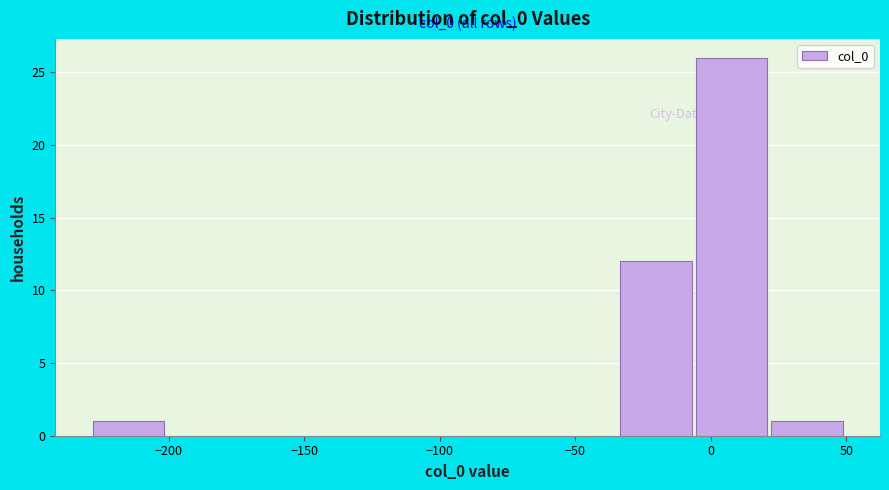

Over which range of the x-axis is the bar tallest?

-5 to 20